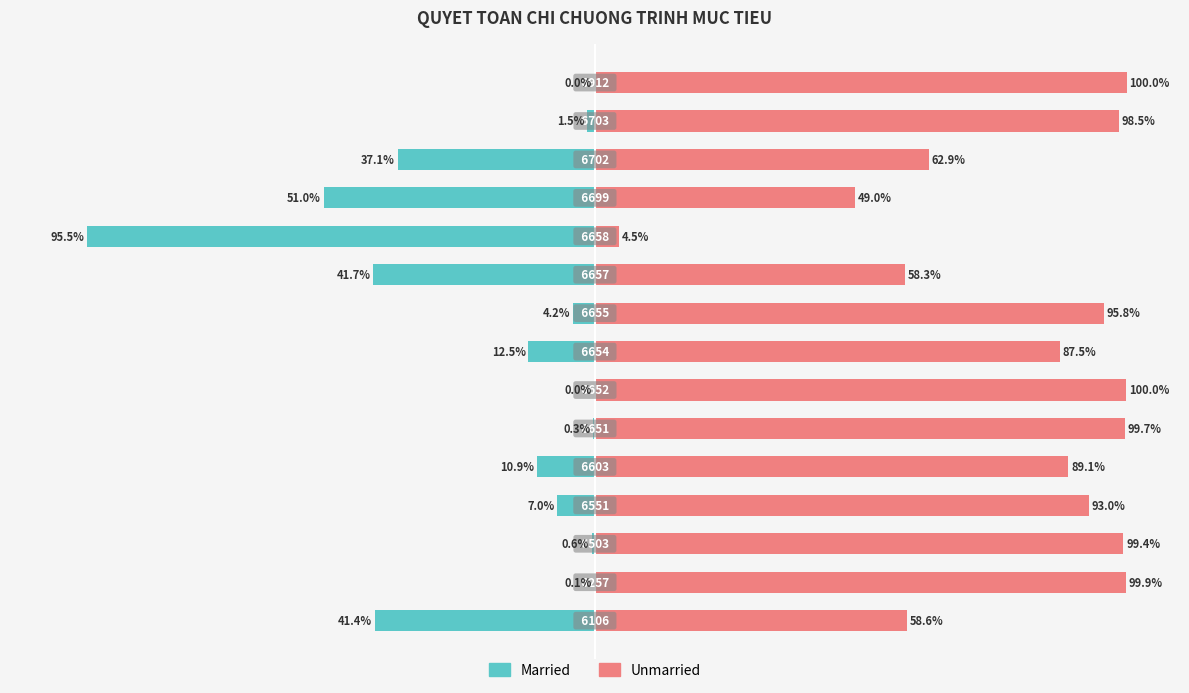

Which series has the largest total across all categories?

Unmarried